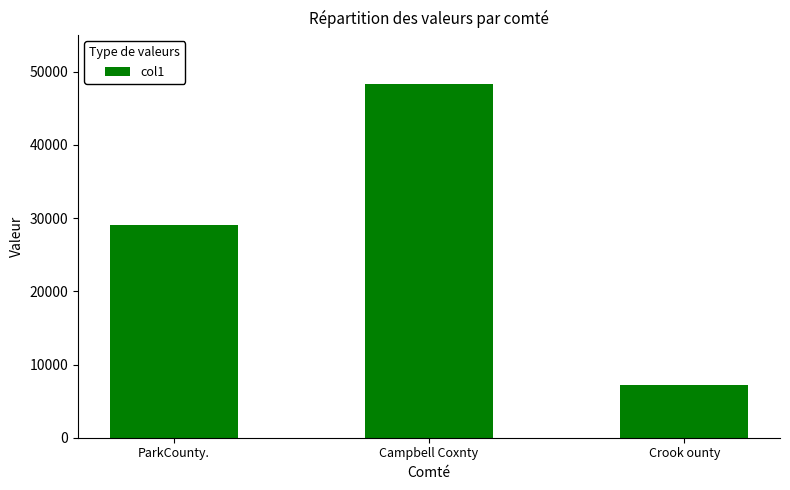

Rank the categories by value from highest to lowest.

Campbell Coxnty, ParkCounty., Crook ounty